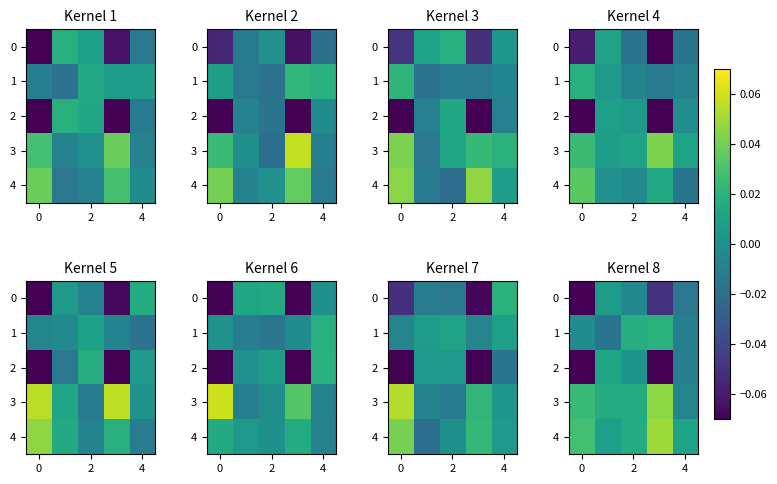

What is the lowest value of the 2 series?

-0.1